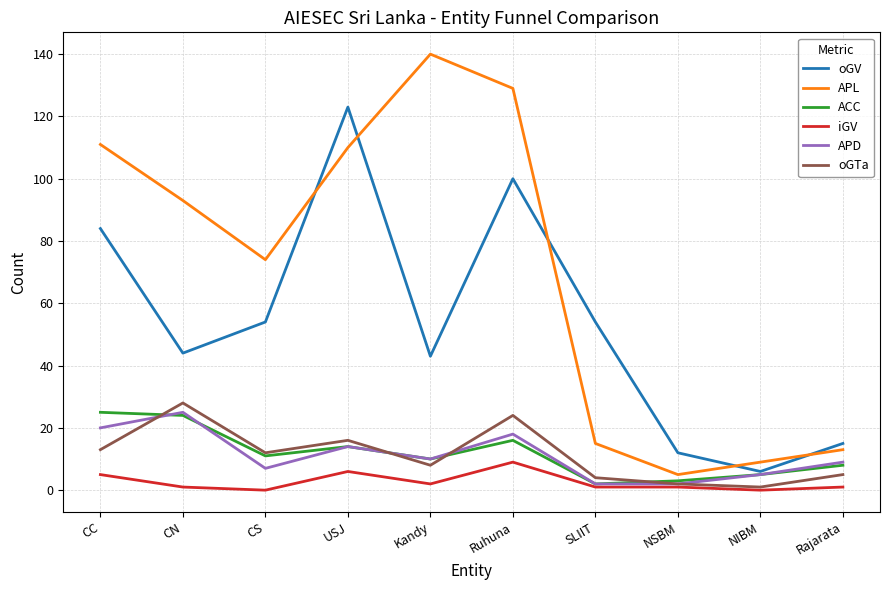

Is the value of APD at NSBM greater than the value of oGV at CC?

No